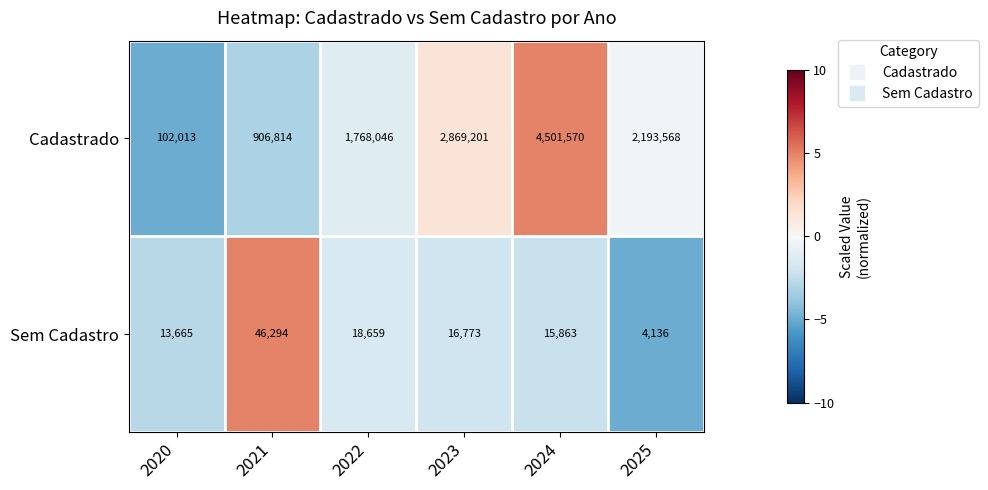

The value of Sem Cadastro at 2024 is 15863. True or false?

True